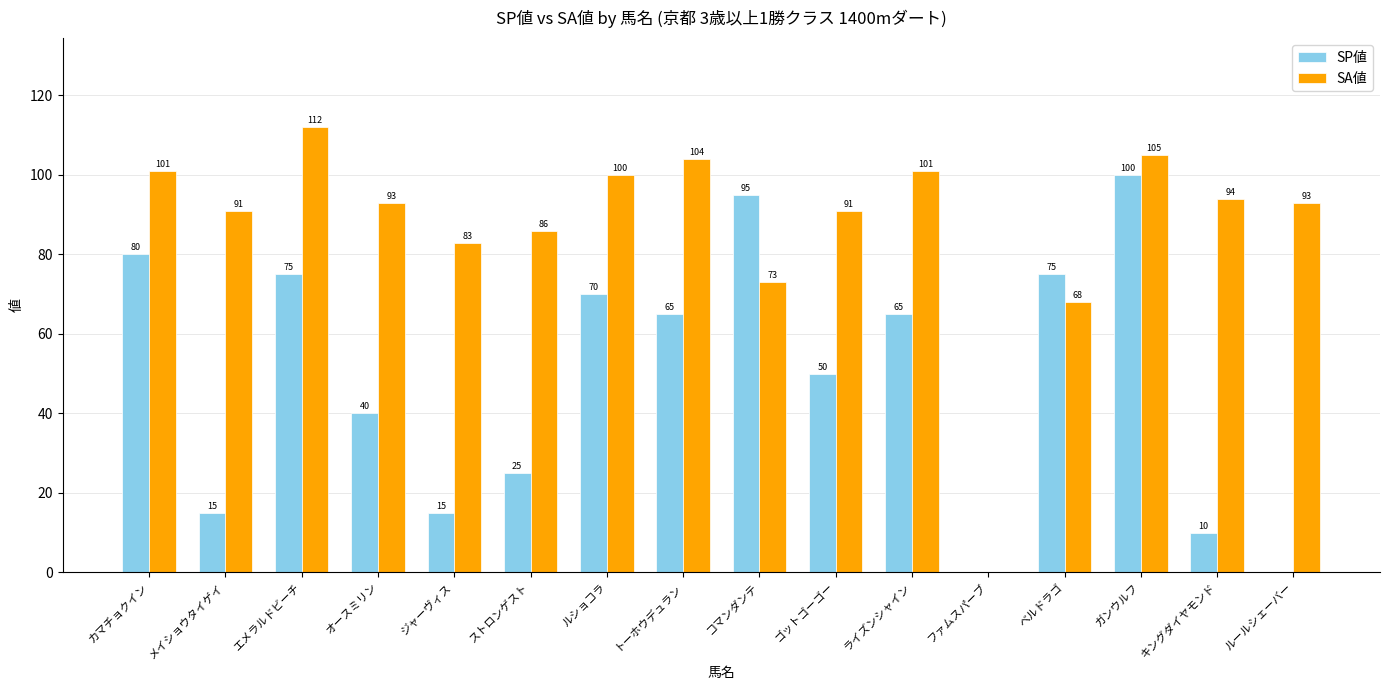

What is the average value of the SP値 series?

49